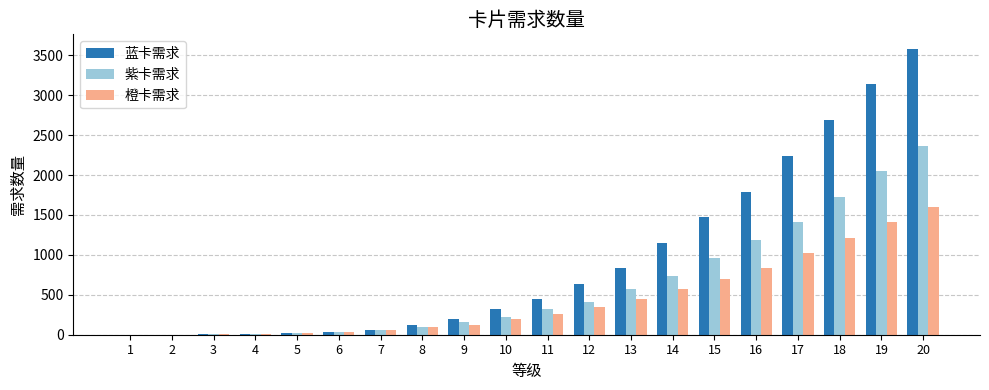

At which category is the sum across all series the highest?

20